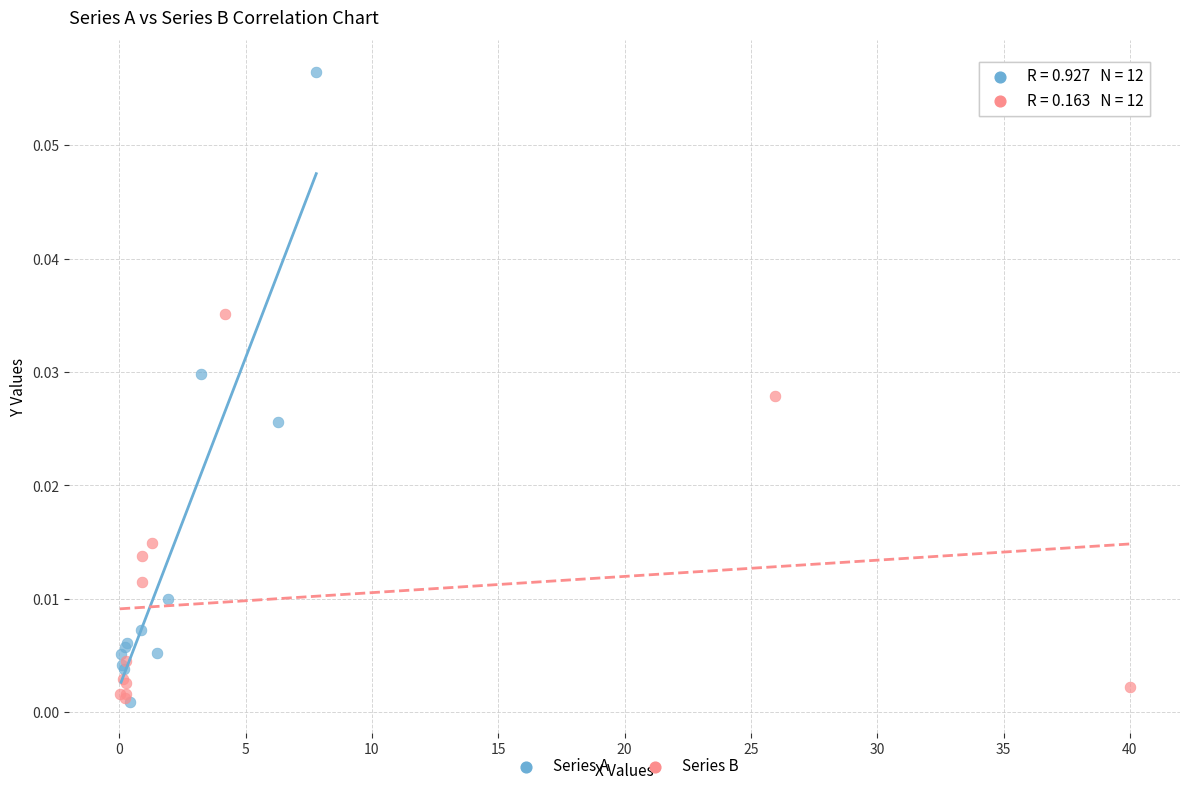

Which series has the largest Y range (max minus min)?

Series A